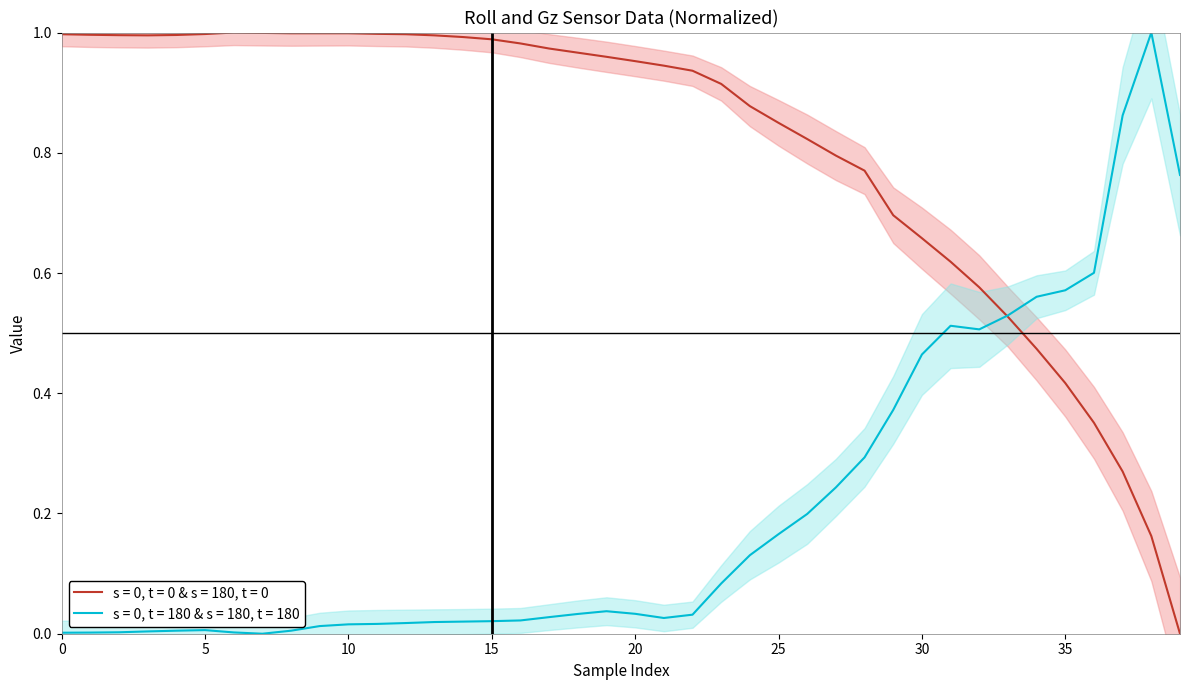

The value of gz at 19 is 0.1. True or false?

False